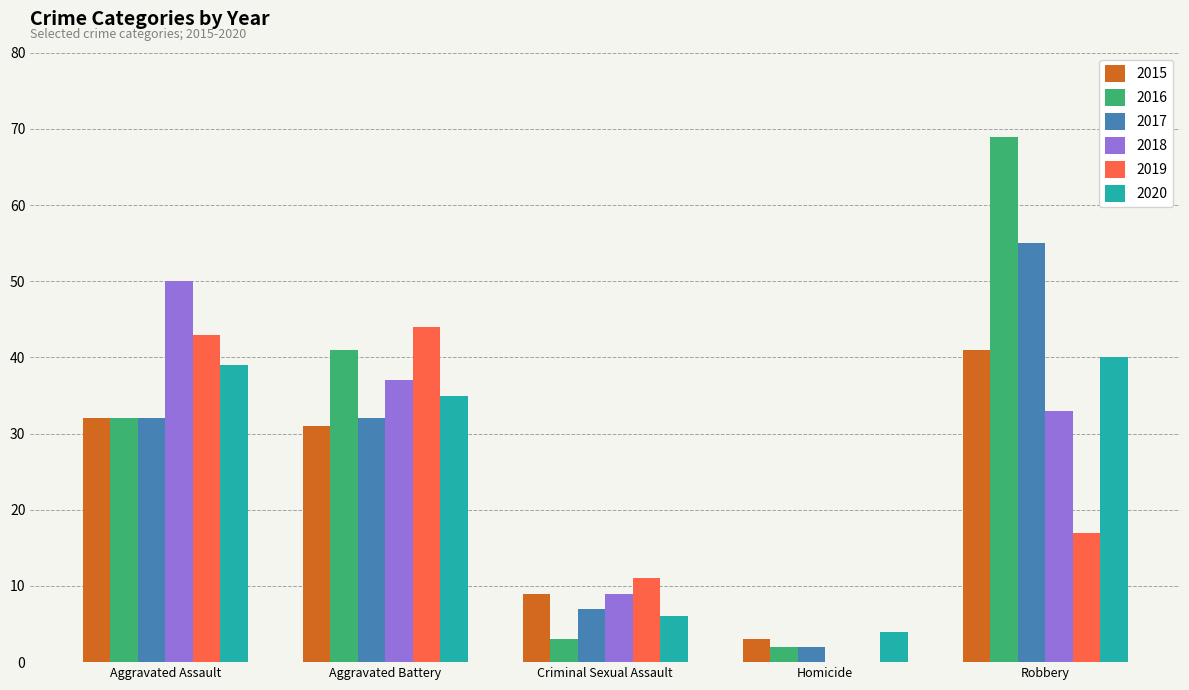

What is the average value of the 2015 series?

23